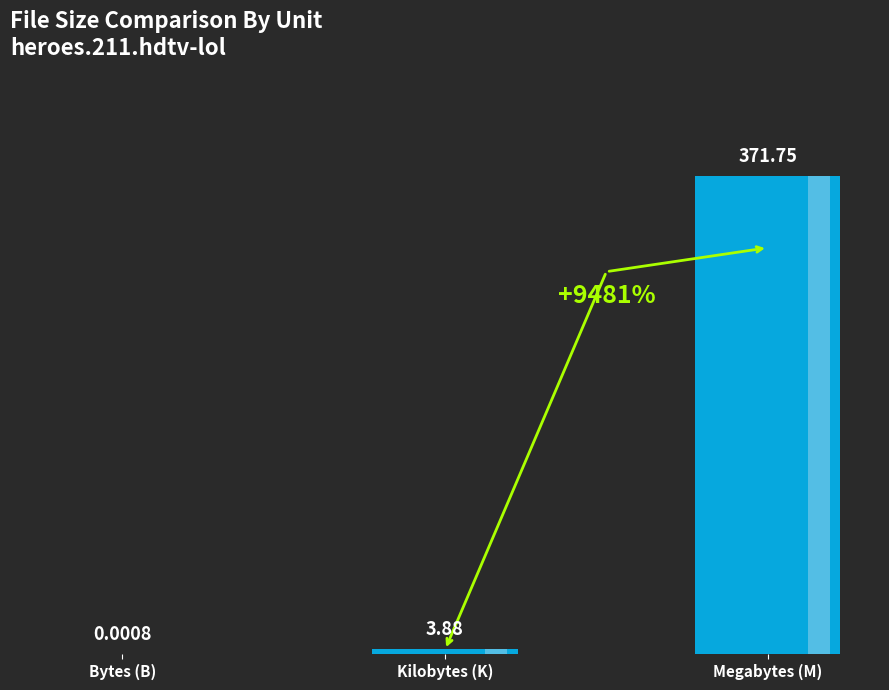

Reading right to left, transcribe all the data shown in this chart.

Megabytes (M)=371.8	Kilobytes (K)=3.9	Bytes (B)=0.0